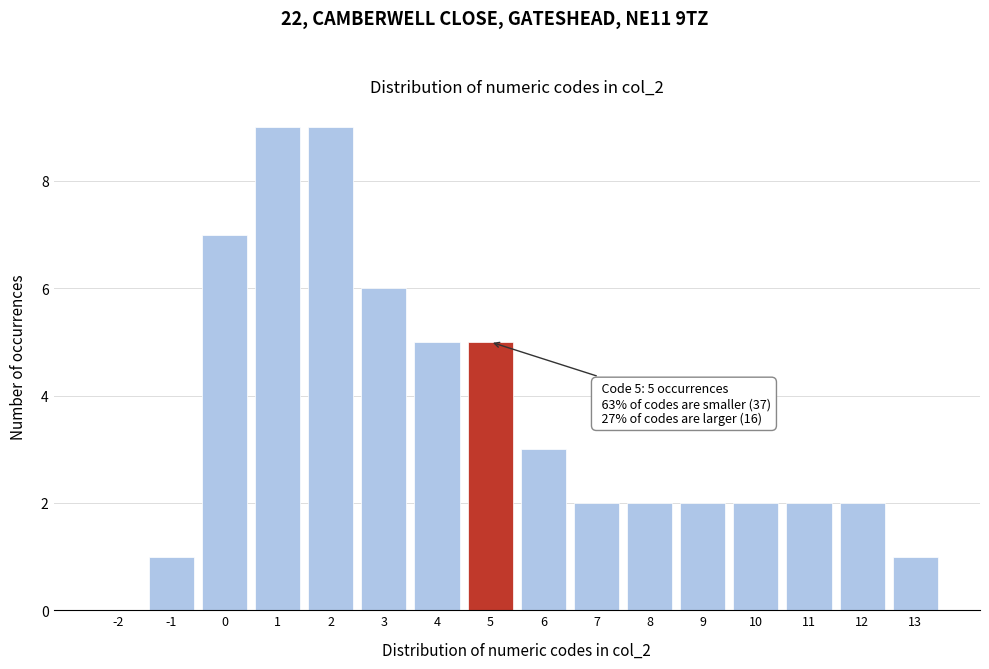

Reading right to left, transcribe all the data shown in this chart.

13=1	12=2	11=2	10=2	9=2	8=2	7=2	6=3	5=5	4=5	3=6	2=9	1=9	0=7	-1=1	-2=0